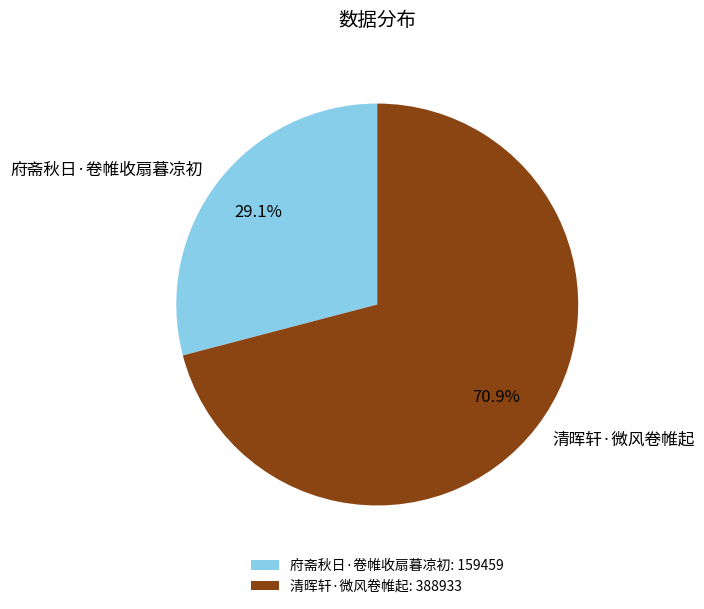

How many segments does this pie chart have?

2